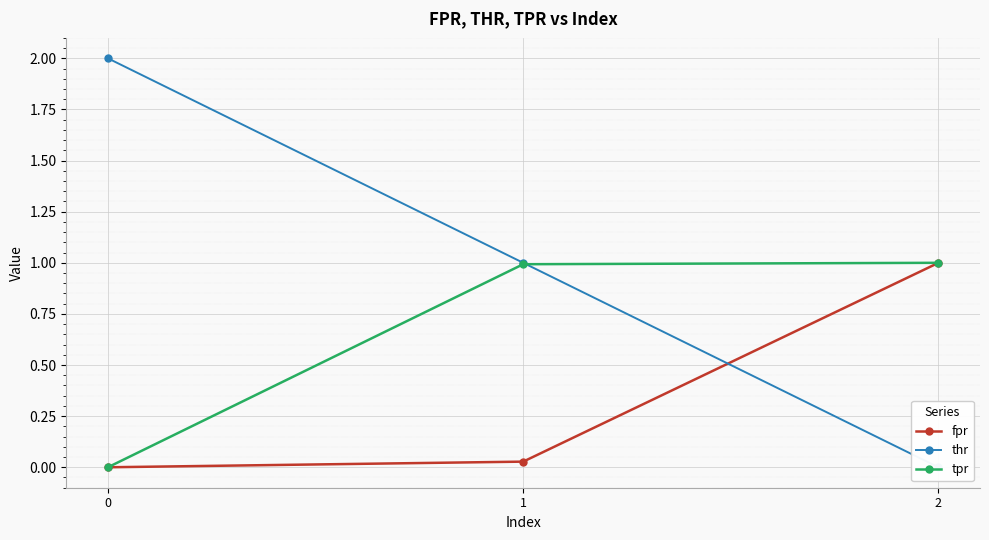

The value of tpr at 1 is 1.4. True or false?

False